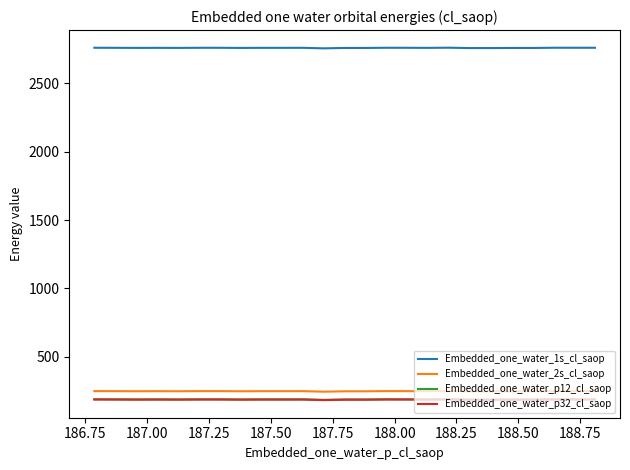

True or false: Embedded_one_water_1s_cl_saop has more than 0 interior local peaks.

True